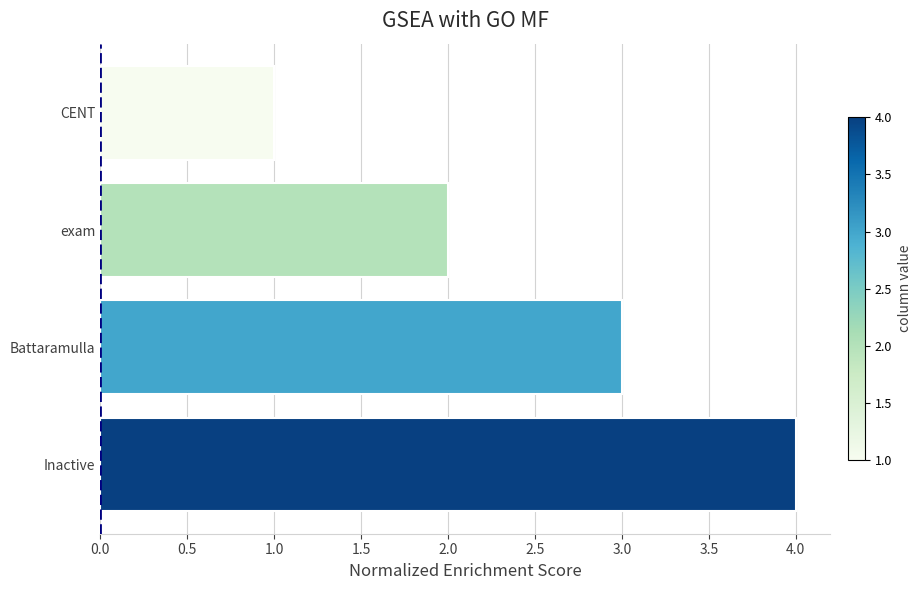

What value does the data have at Battaramulla?

3